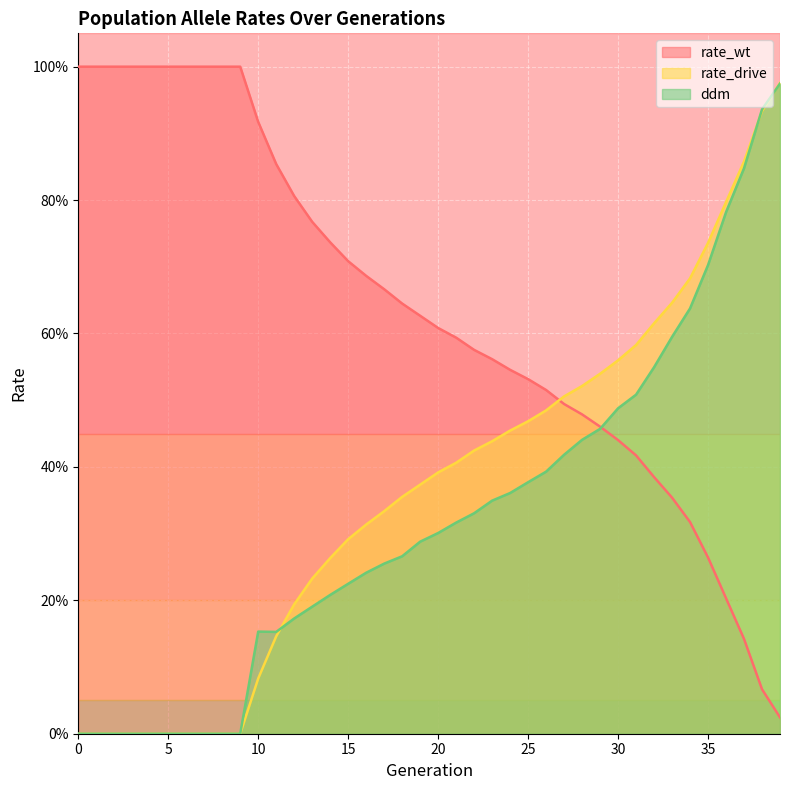

What is the difference between the maximum and minimum values in the ddm series?

1.0